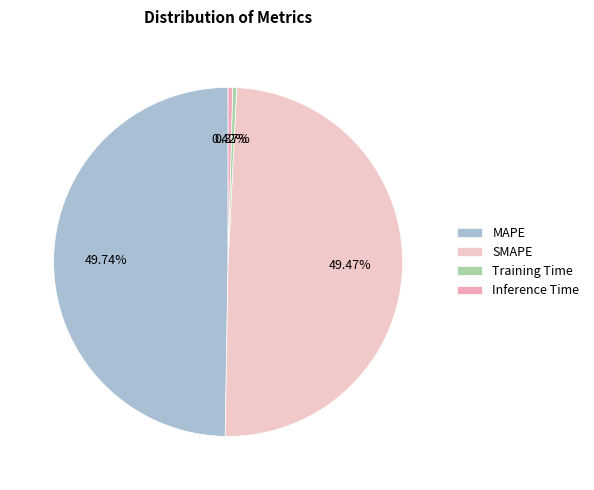

Is there any slice that represents more than half of the pie?

No